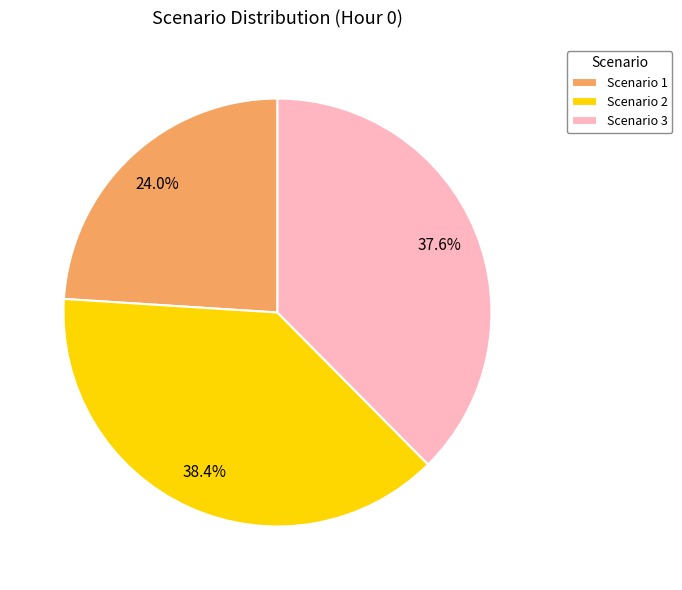

What portion of the pie excludes Scenario 3?

62.4%